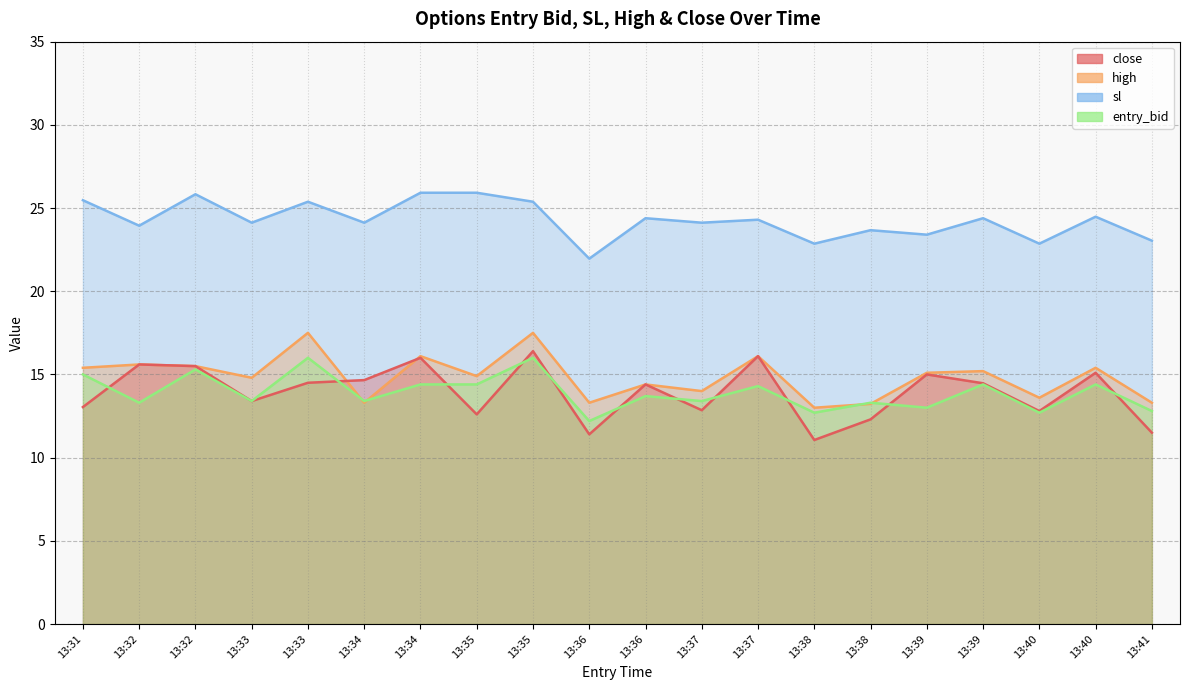

What is the difference between the maximum and second lowest values in the sl series?

3.1